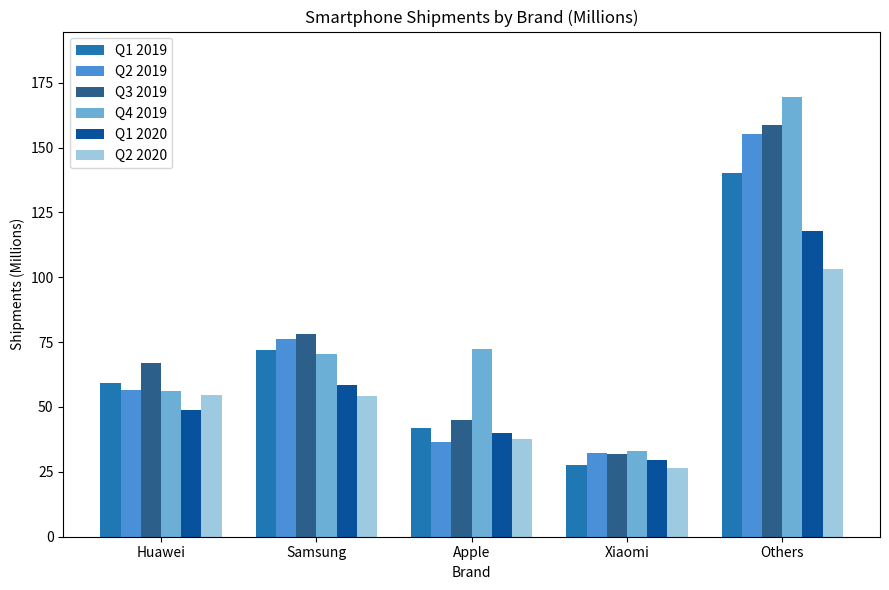

What is the label of the 1st bar from the left?

Huawei